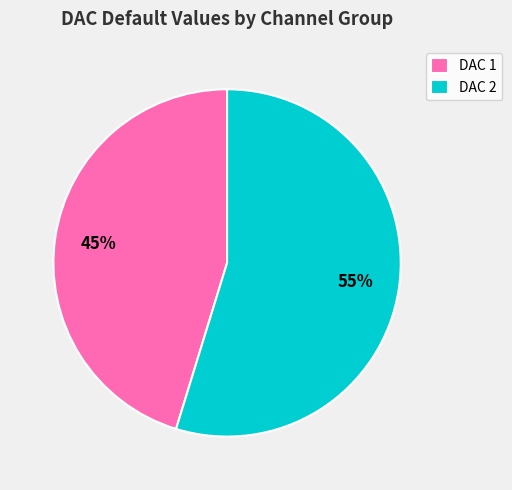

What is the smallest slice in the pie chart?

DAC 1